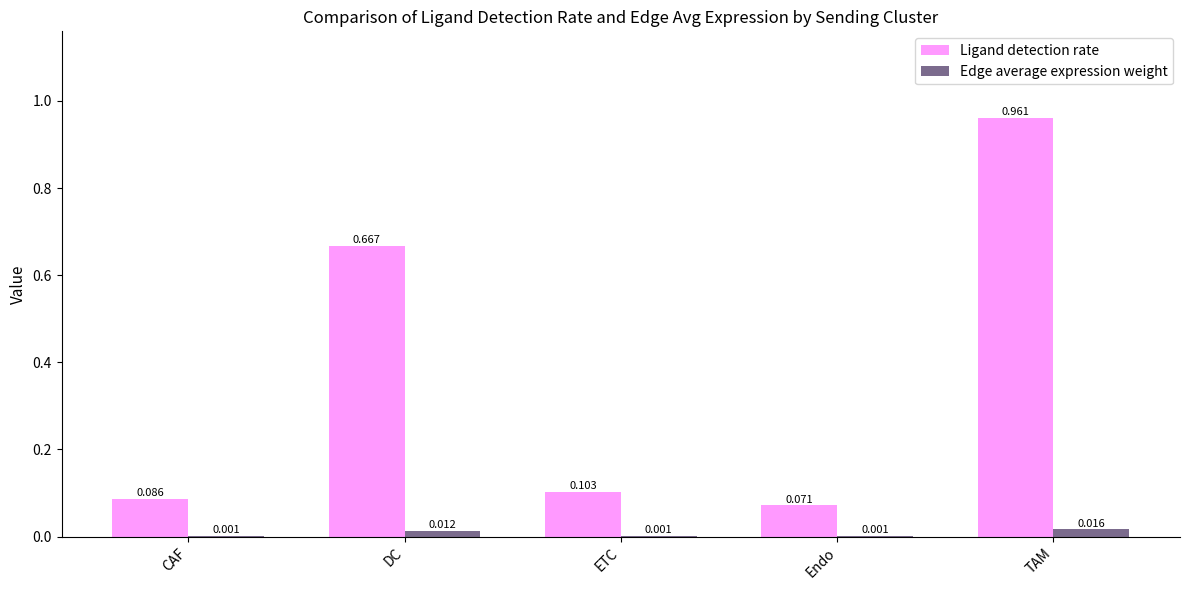

At which label does Edge average expression weight reach its peak?

TAM